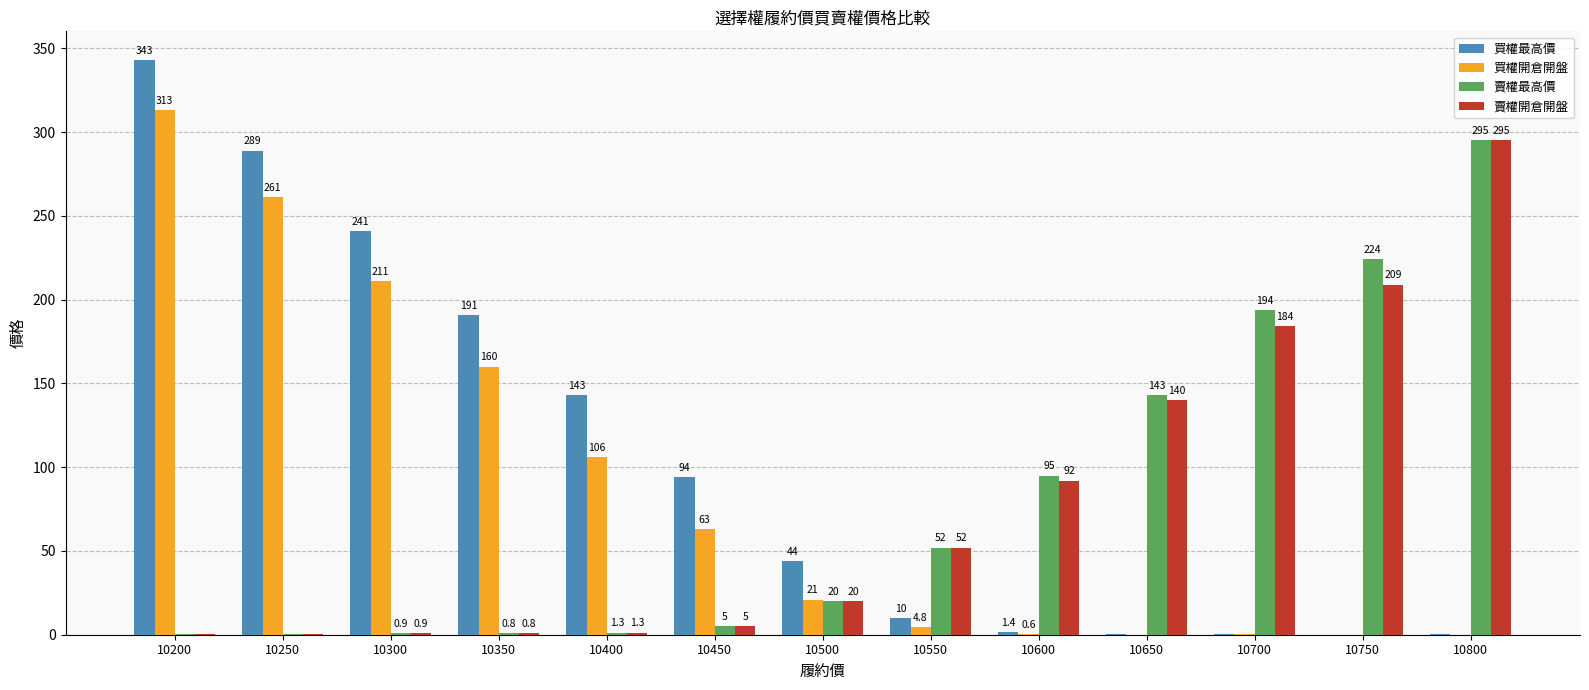

At which category is the sum across all series the highest?

10200